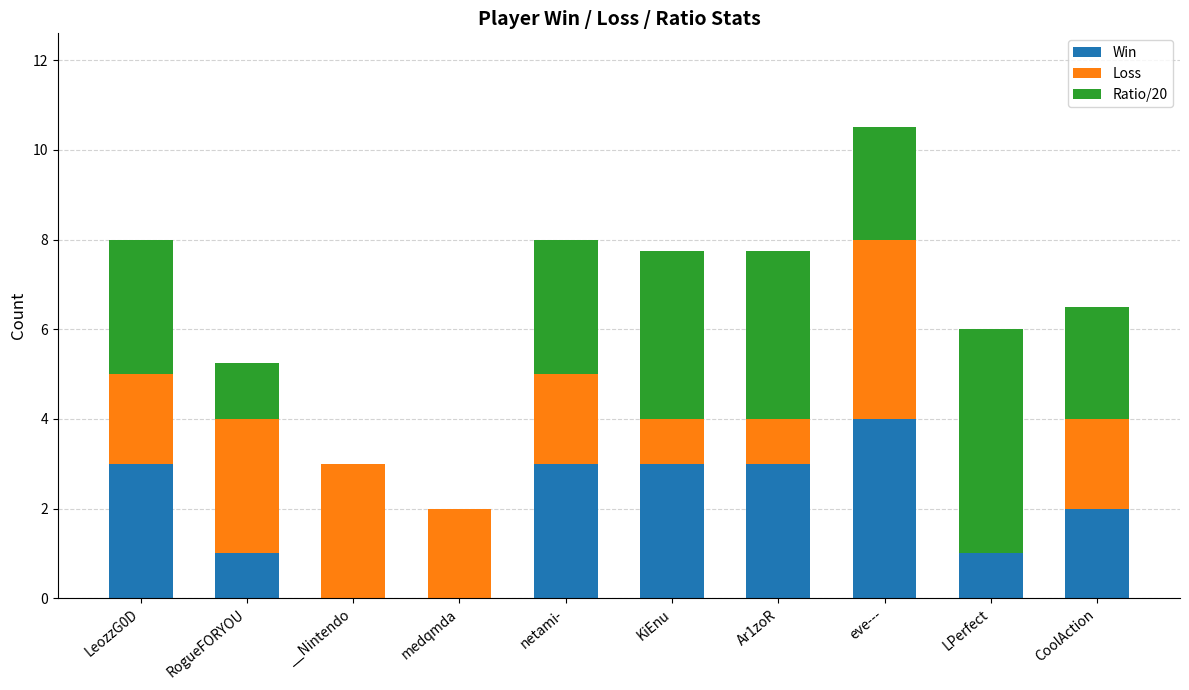

The Win series shows 1.0 at LPerfect. True or false?

True